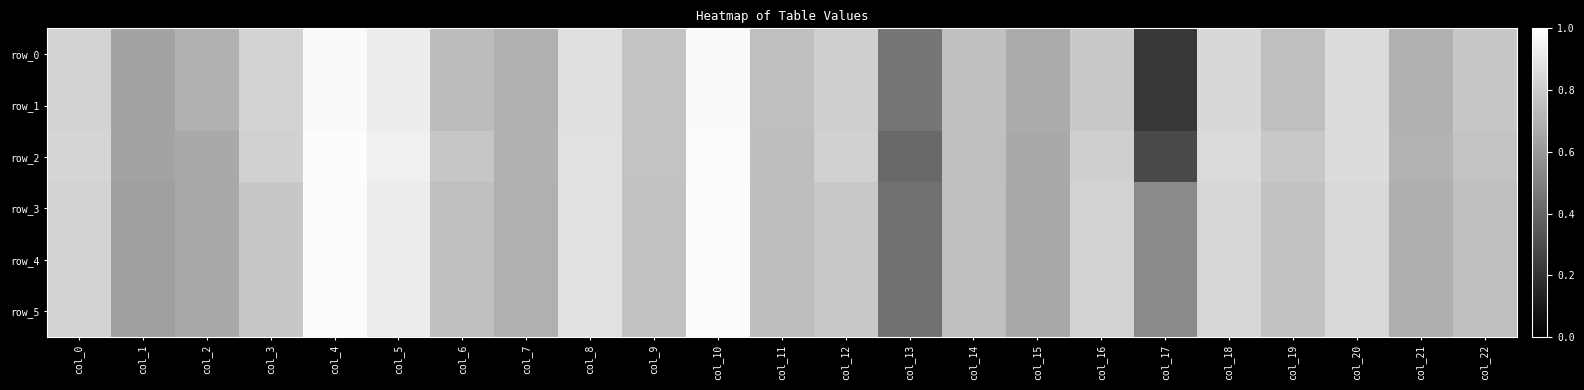

Which series has the largest range (max minus min)?

row_0